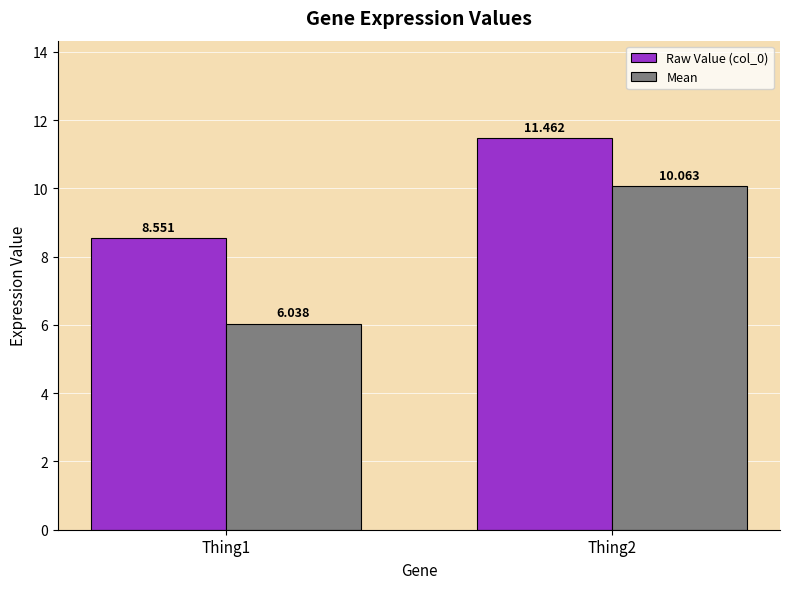

At which label is Mean closest to 8?

Thing1